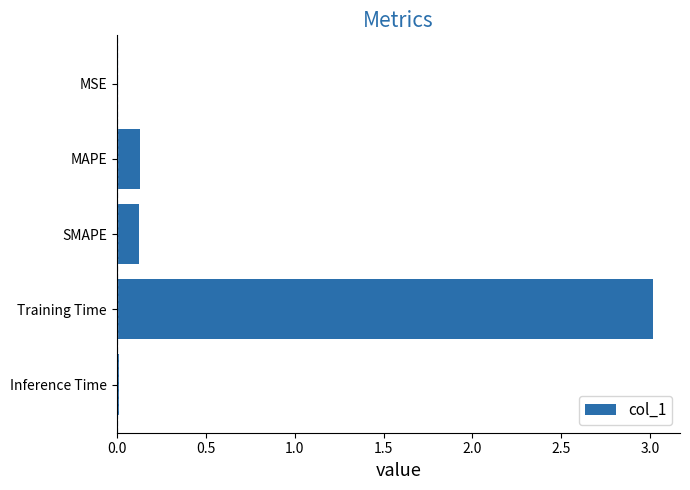

Which category has the highest value across all series?

Training Time